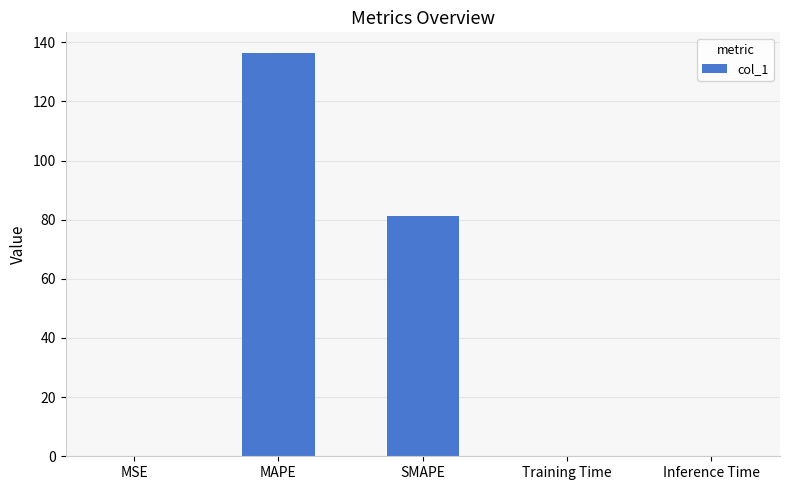

What is the average value?

43.5